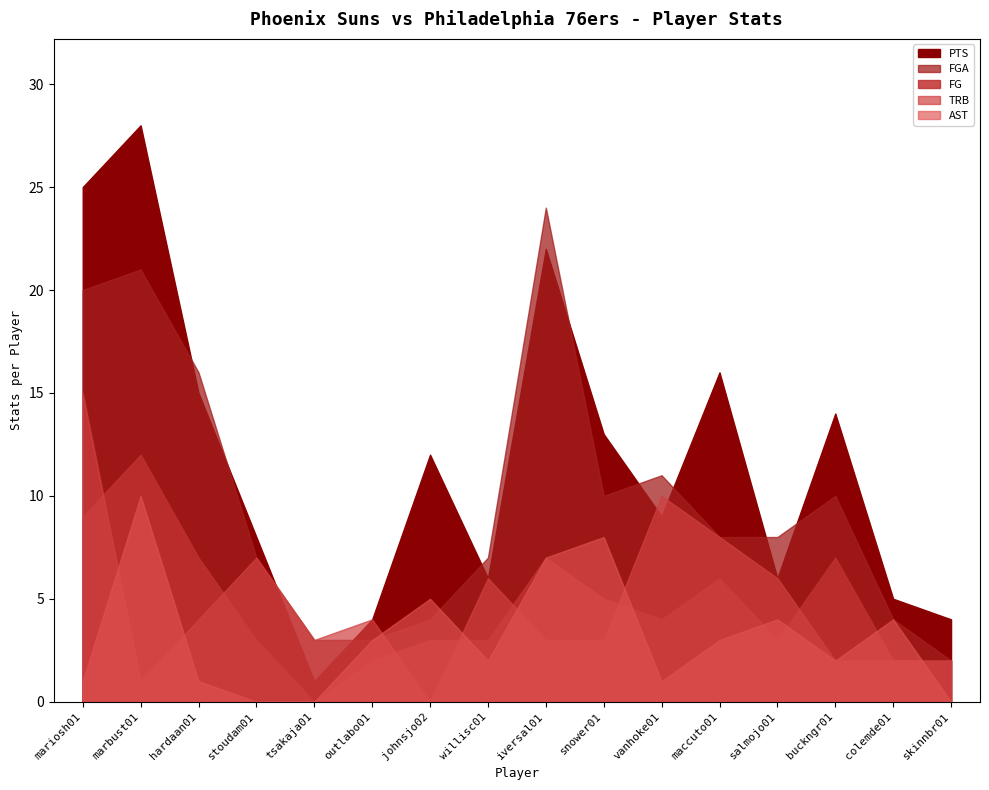

What is the label of the 11th point from the right?

outlabo01